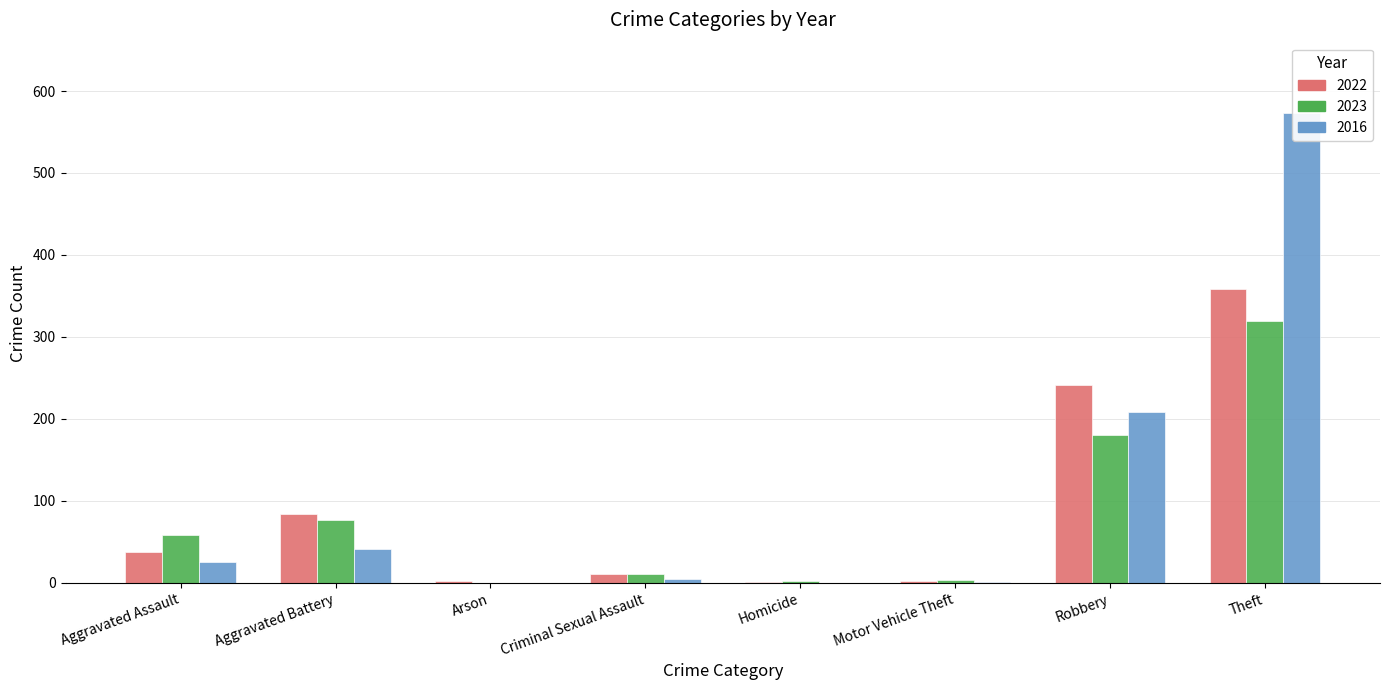

What is the difference between the maximum and minimum values in the 2023 series?

319